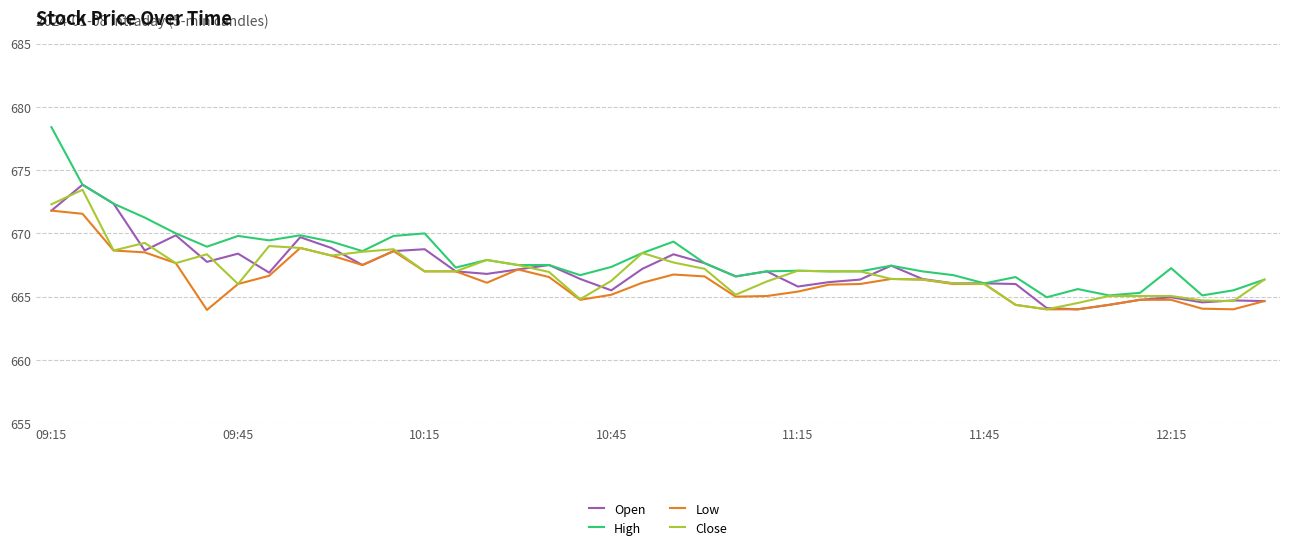

What is the smallest value displayed?

664.0